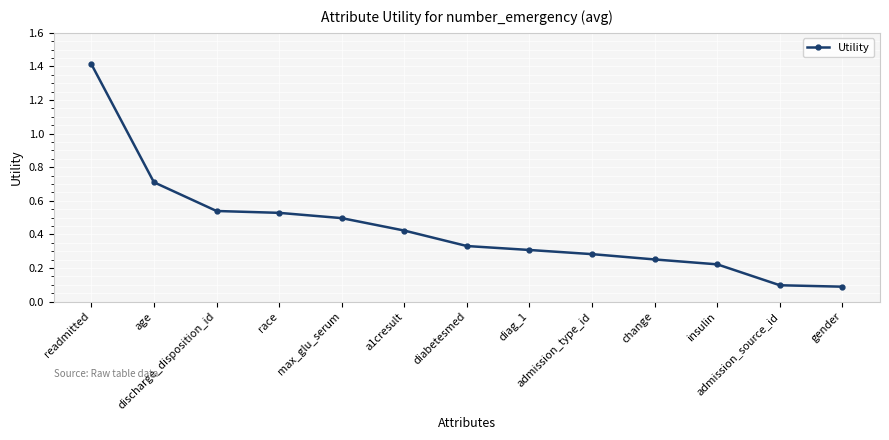

What is the difference between the second highest and minimum values?

0.6